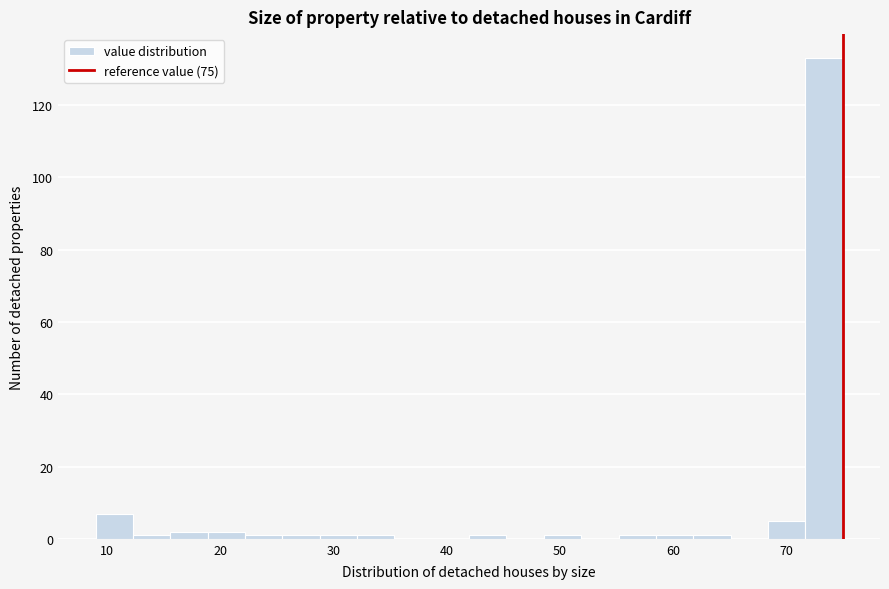

Read against the x-axis, roughly where is the centre of the tallest bar?

73